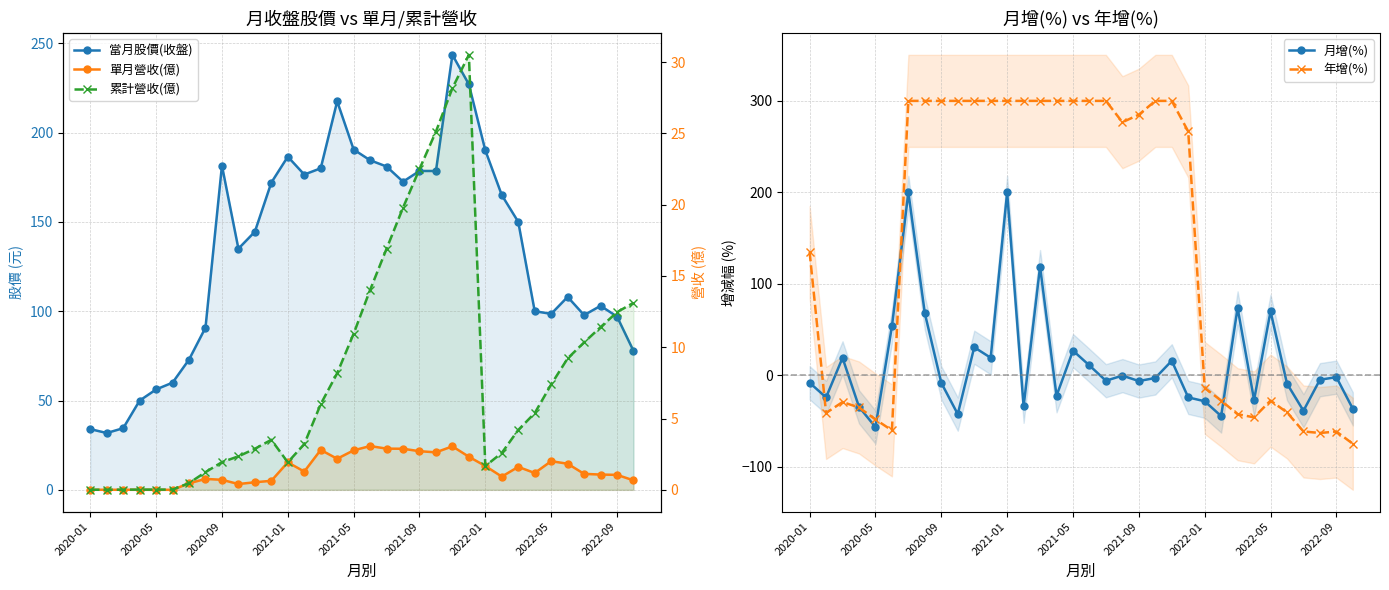

True or false: 單月營收(億) has a value of 0.0 at 2021-09.

False